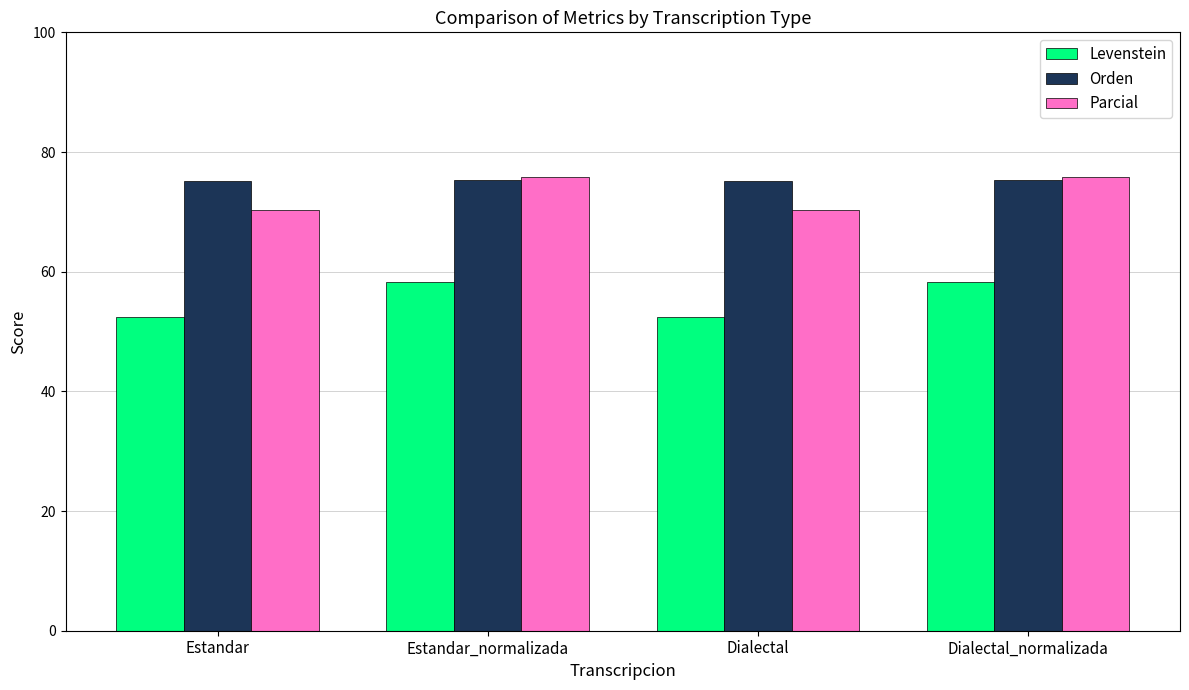

Rank the series at Estandar from highest to lowest value.

Orden, Parcial, Levenstein